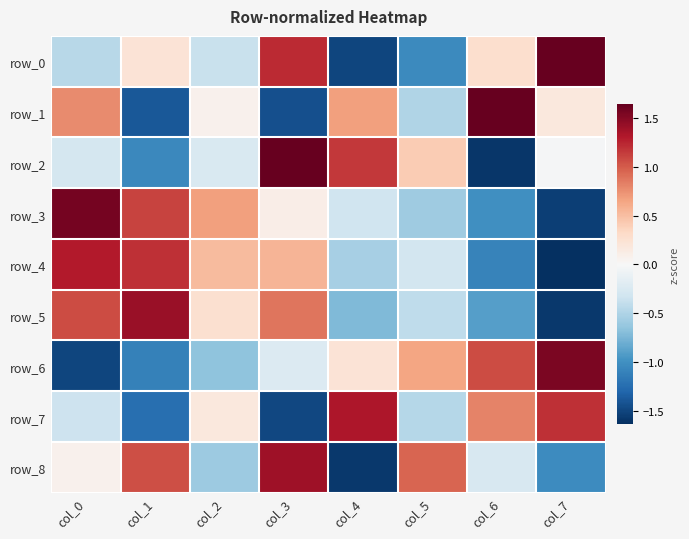

At how many categories does at least one series exceed 0?

8